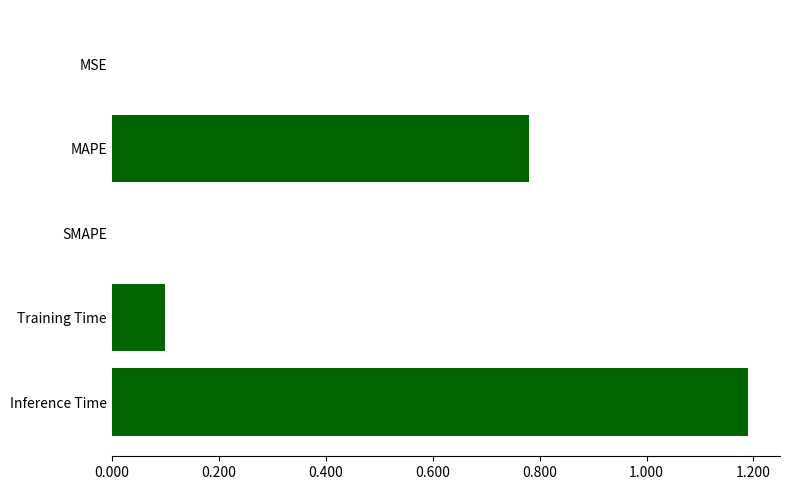

What is the sum of the values at Inference Time and SMAPE?

1.2